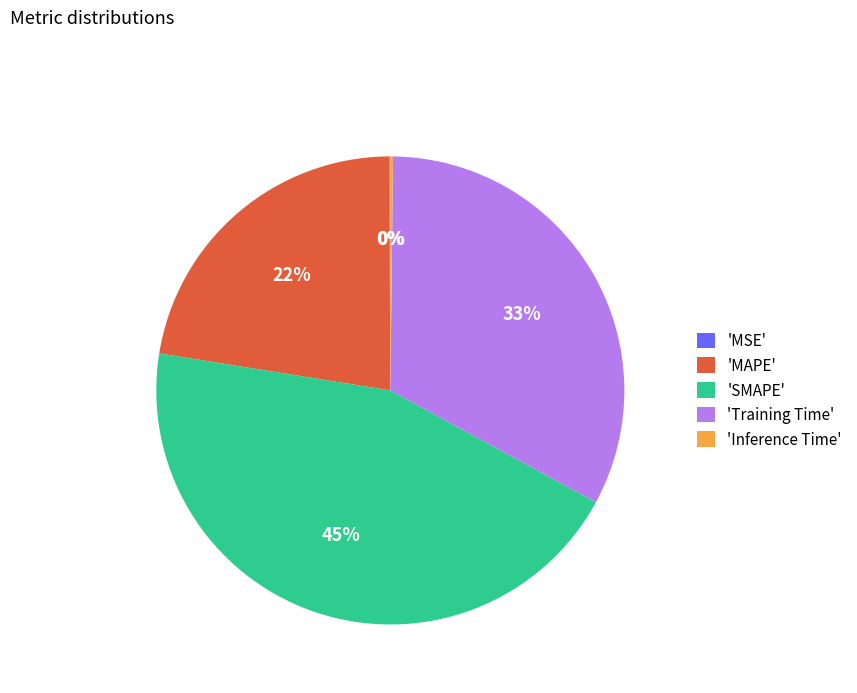

Which category has the biggest portion of the pie?

'SMAPE'